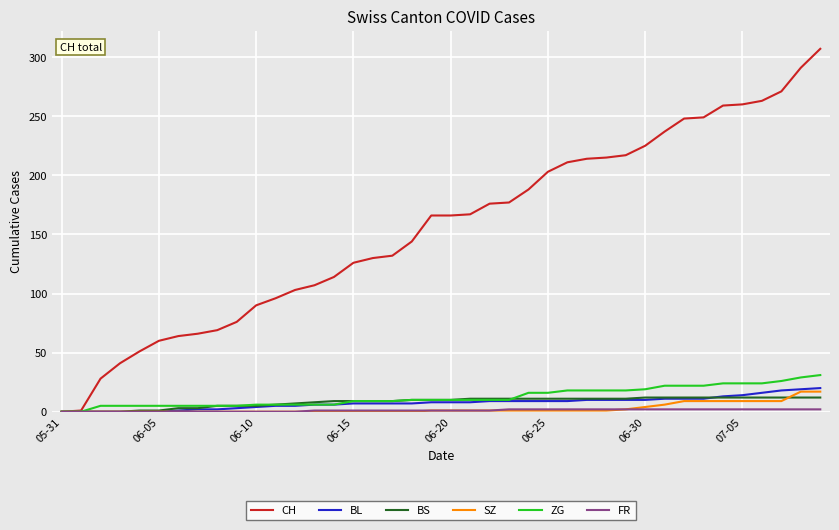

Which series has the largest total across all categories?

CH